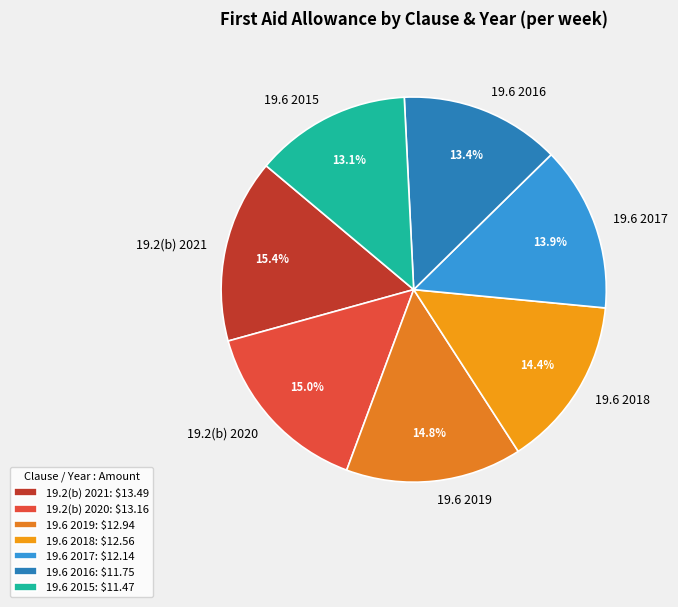

To the nearest percent, what is the average slice percentage?

14%